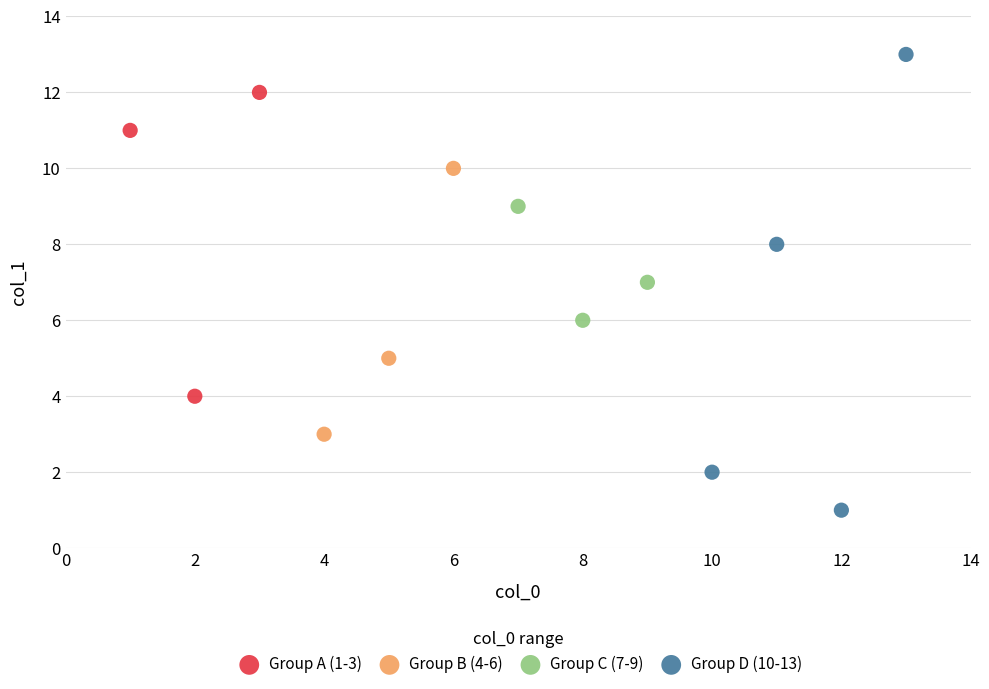

Which series reaches the minimum Y coordinate?

Group D (10-13)